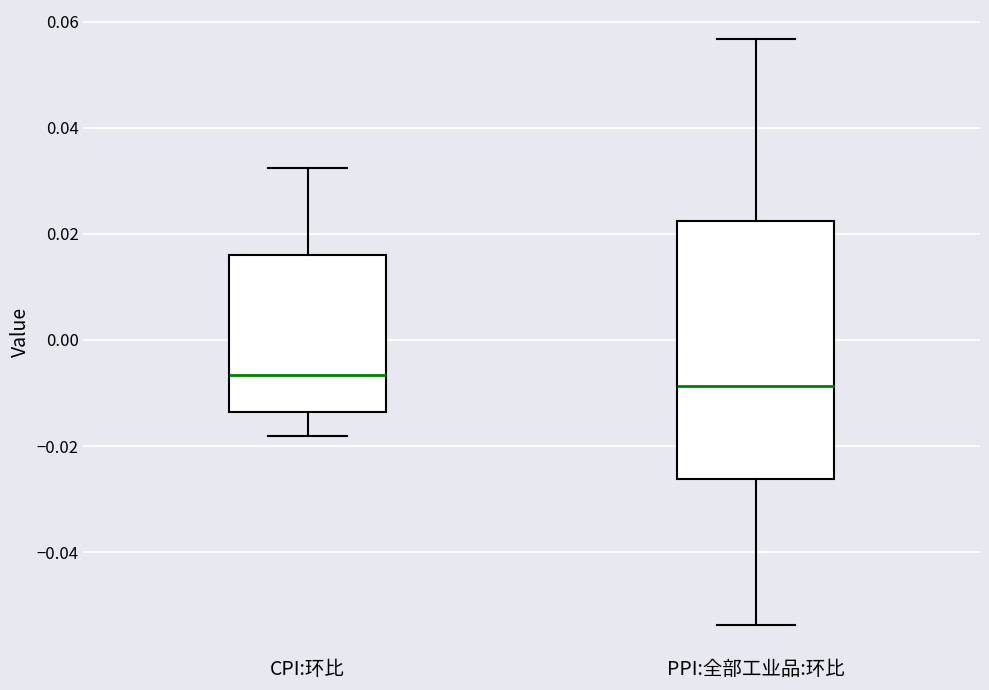

Reading left to right, read every box against the y-axis: the position of its median line, the range the box covers, and the ends of its whiskers. The values are not printed on the chart, so give them approximately, as read against the axis.

CPI:环比: median -0.006, box -0.014 to 0.016, whiskers -0.018 to 0.032
PPI:全部工业品:环比: median -0.008, box -0.026 to 0.022, whiskers -0.054 to 0.056